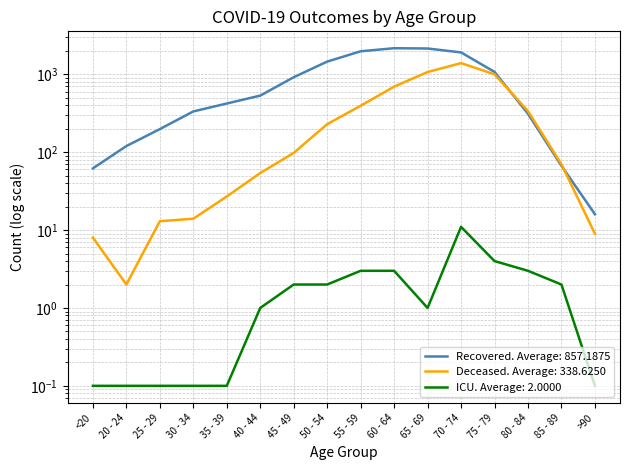

True or false: patients_in_icu and deceased_patients intersect in this chart.

False